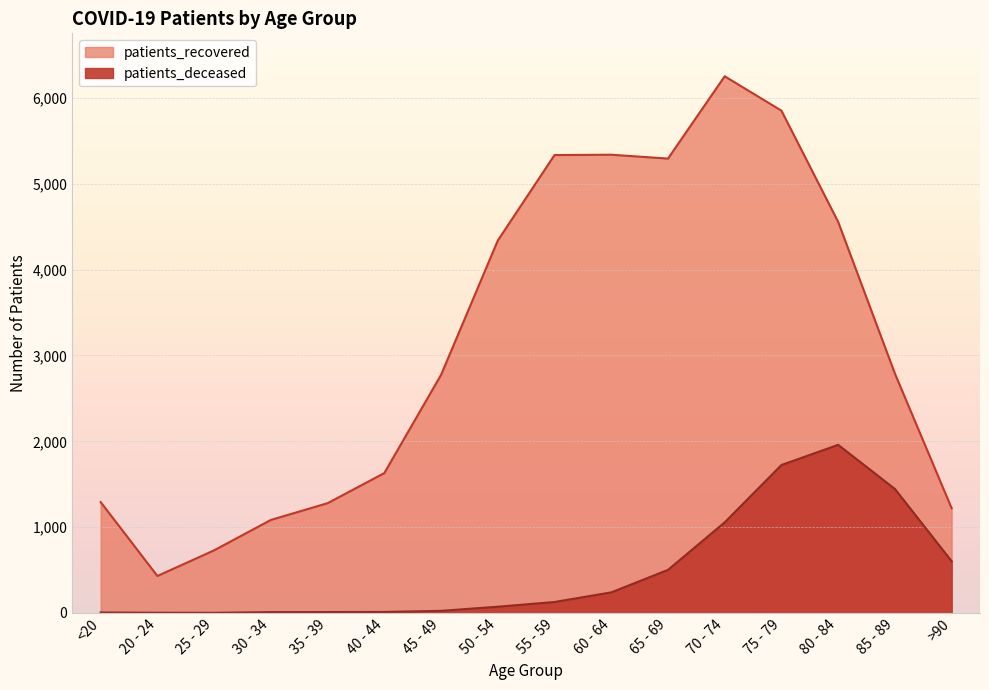

What is the label of the 11th point from the right?

40 - 44